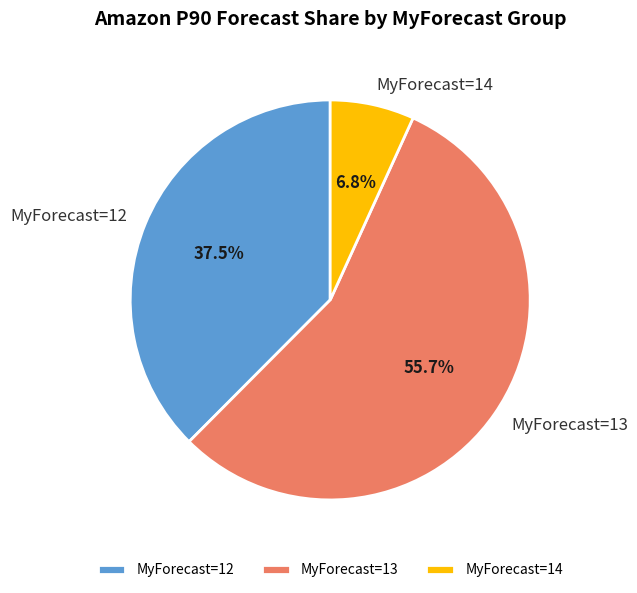

Which has a higher value, MyForecast=12 or MyForecast=14?

MyForecast=12